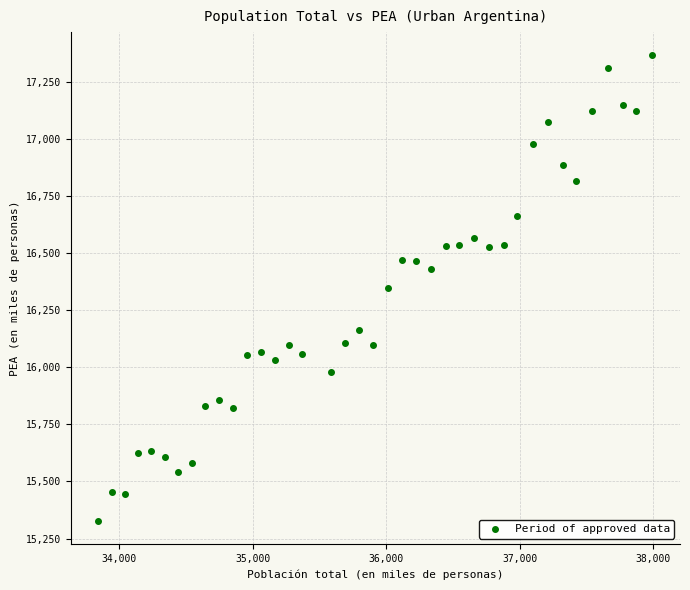

What is the range of X values (max minus min)?

4147.8